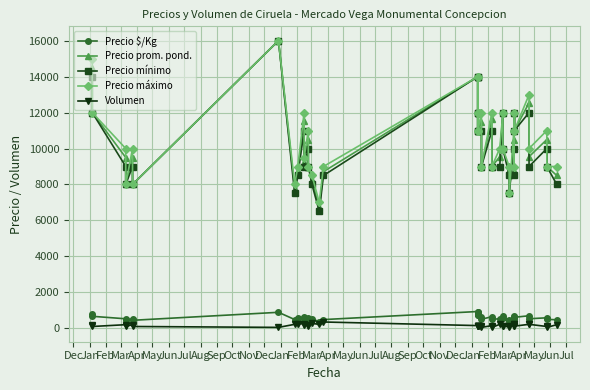

Does the chart display data point markers on the line(s)?

Yes